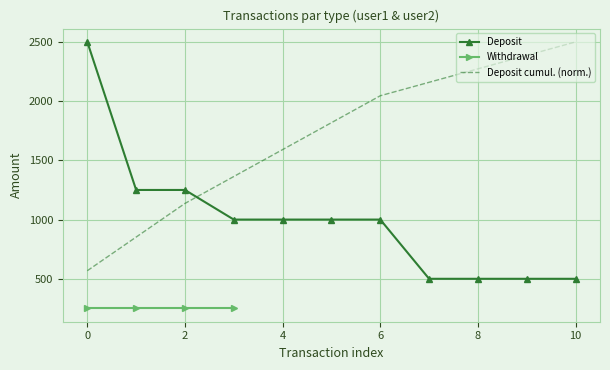

What is the difference between the maximum and minimum values?

2000